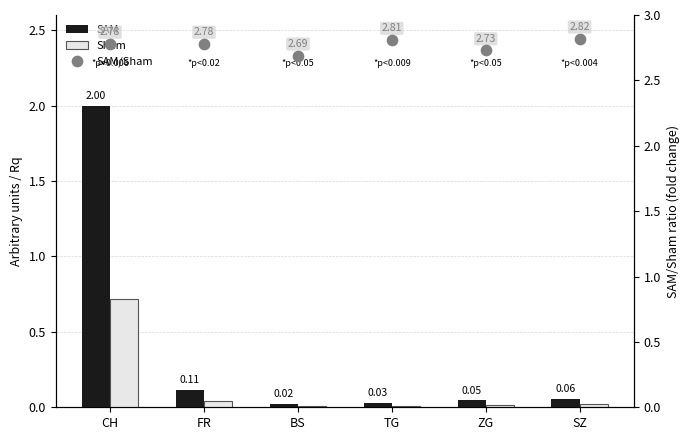

What are all the series names shown in the legend?

SAM, Sham, SAM/Sham